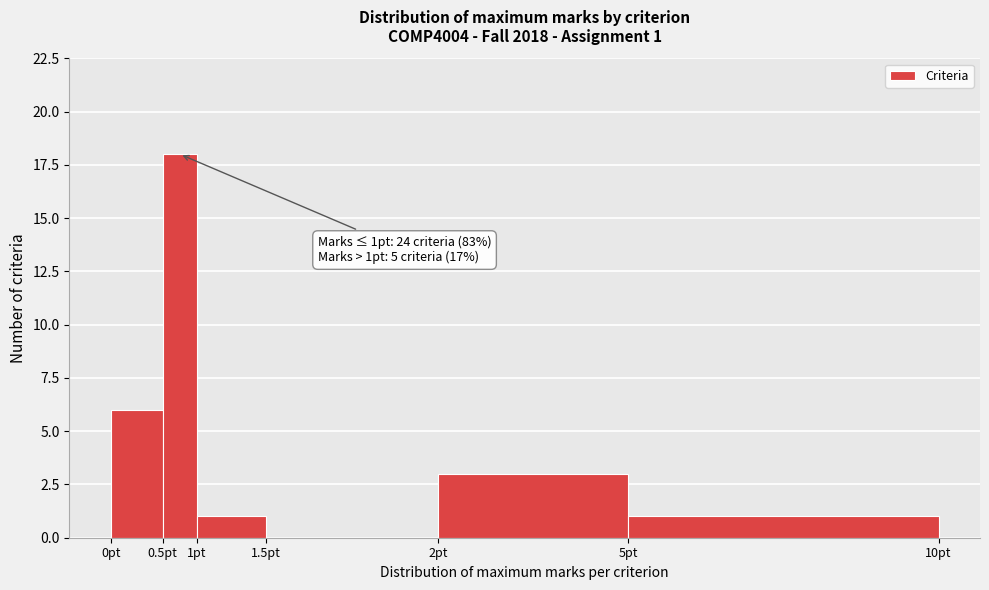

Reading left to right, extract all data points from this chart.

0pt=6	0.5pt=18	1pt=1	1.5pt=0	2pt=3	5pt=1